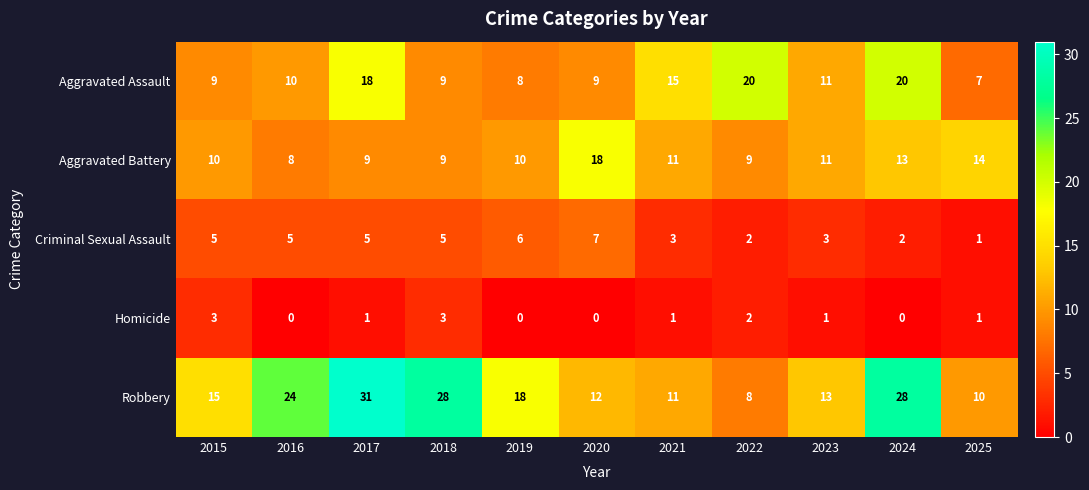

What is the difference between the maximum and minimum values in the Robbery series?

23